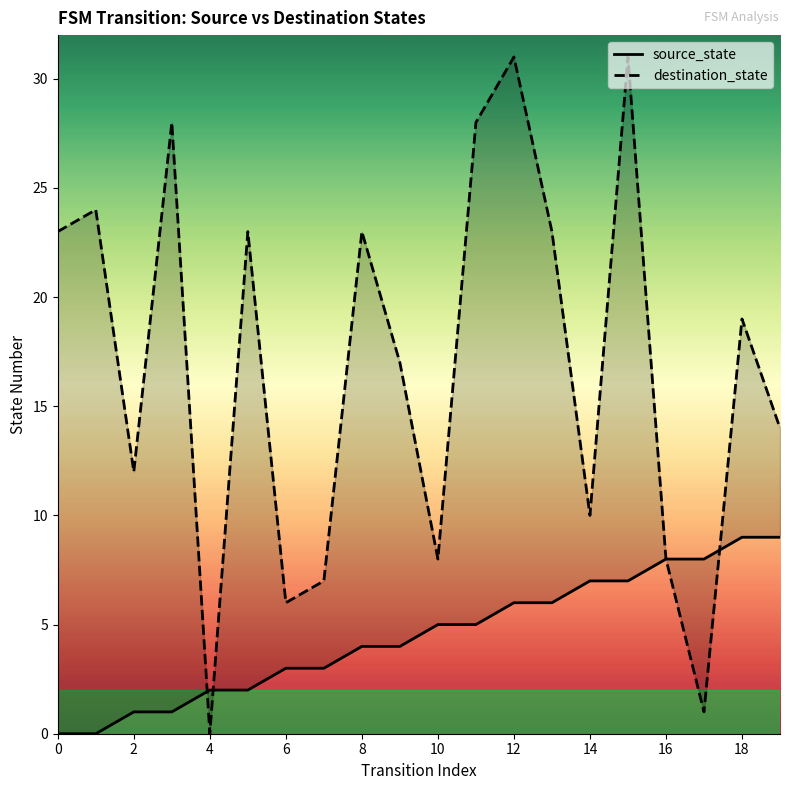

What is the total value across all series at 18?

28